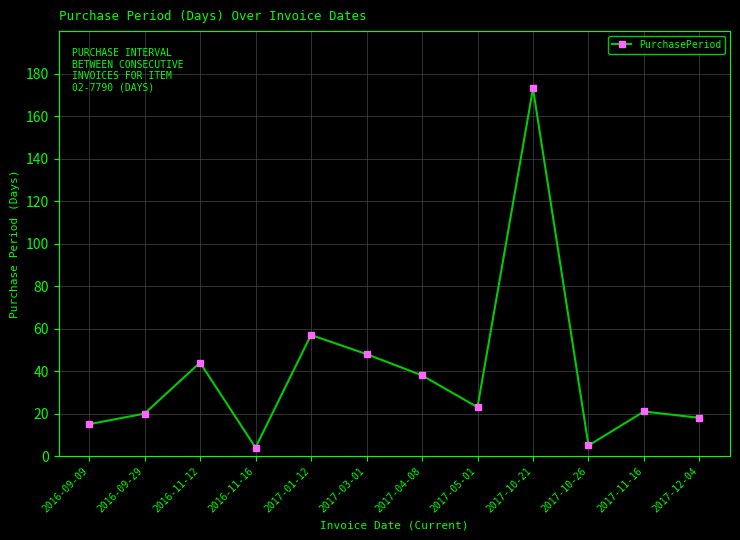

What is the label of the 12th point from the right?

2016-09-09